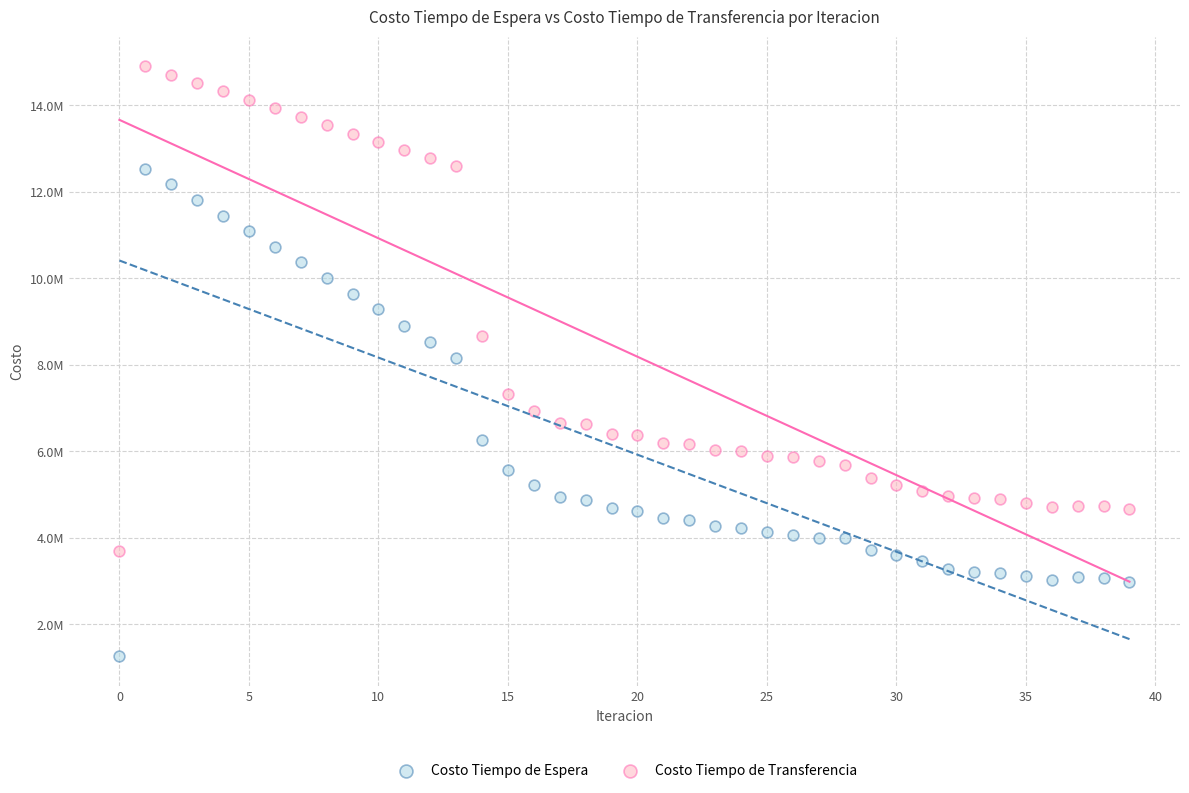

What are all the series names shown in the legend?

Costo Tiempo de Espera, Costo Tiempo de Transferencia